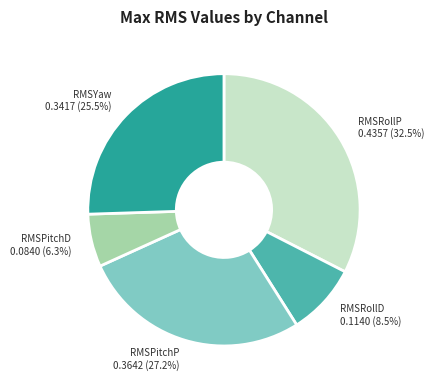

Combined, what portion of the pie is RMSRollD and RMSPitchD?

14.8%